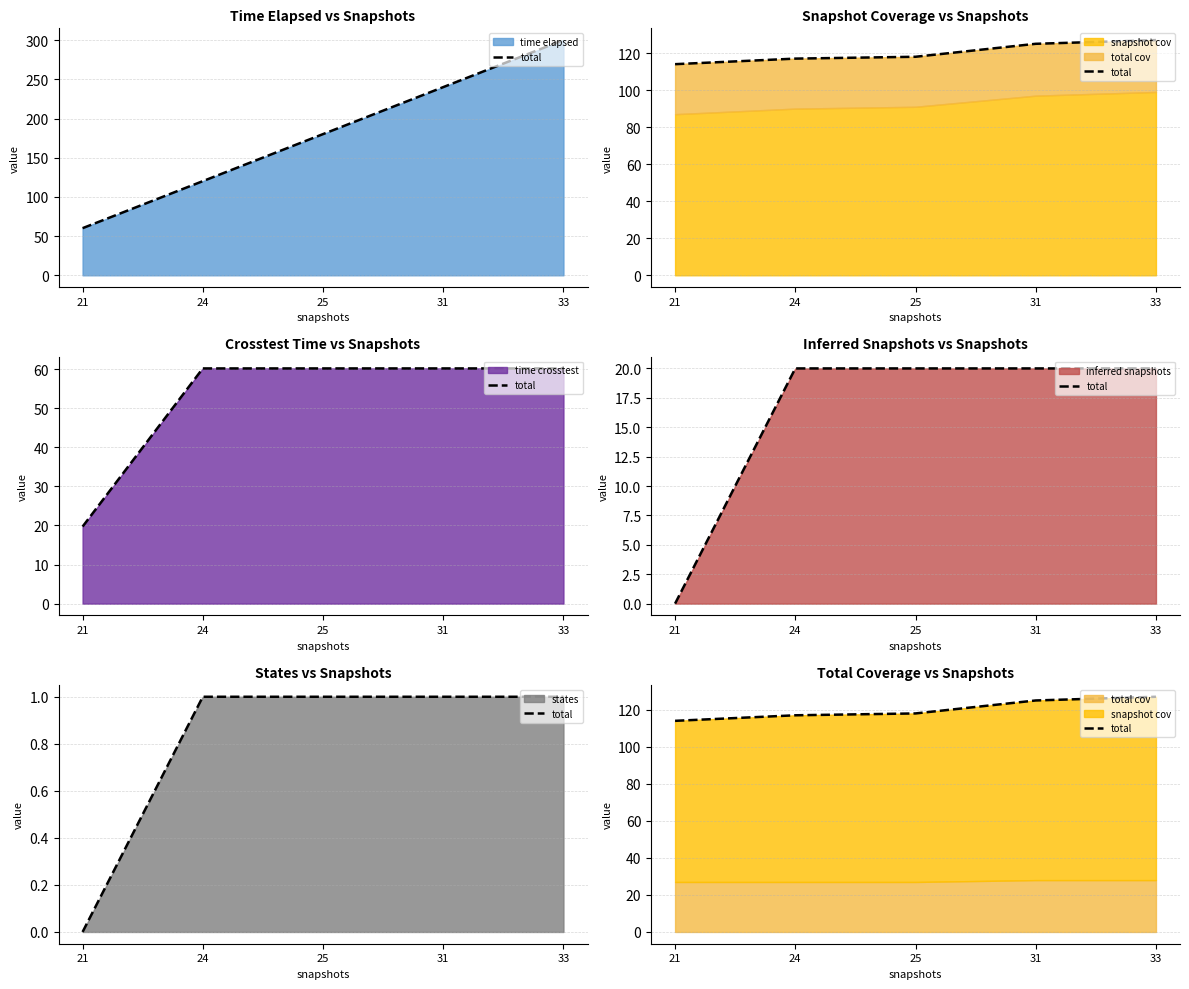

True or false: the data has more than 1 interior local peaks.

False